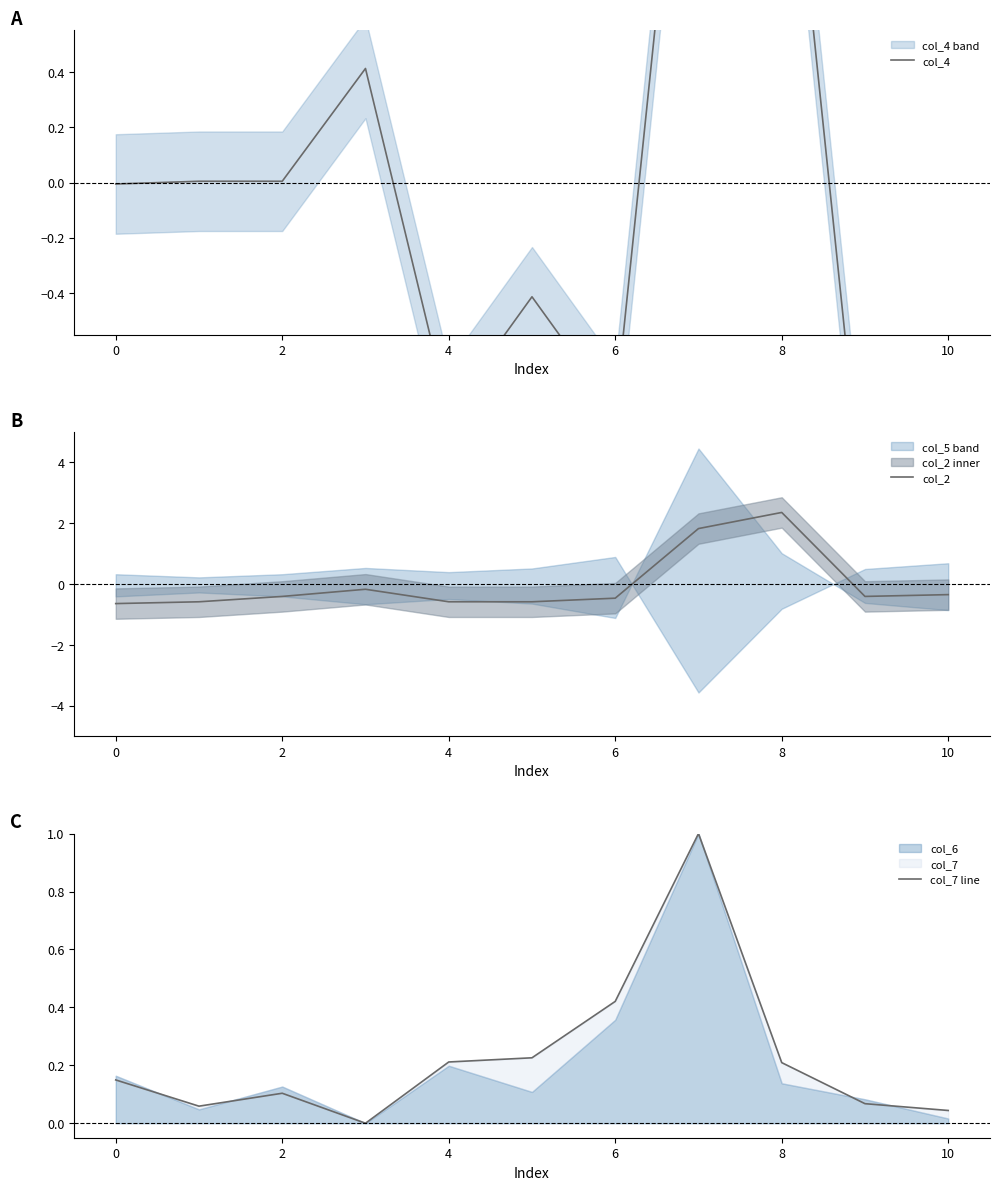

At which label does col_2 reach its peak?

8